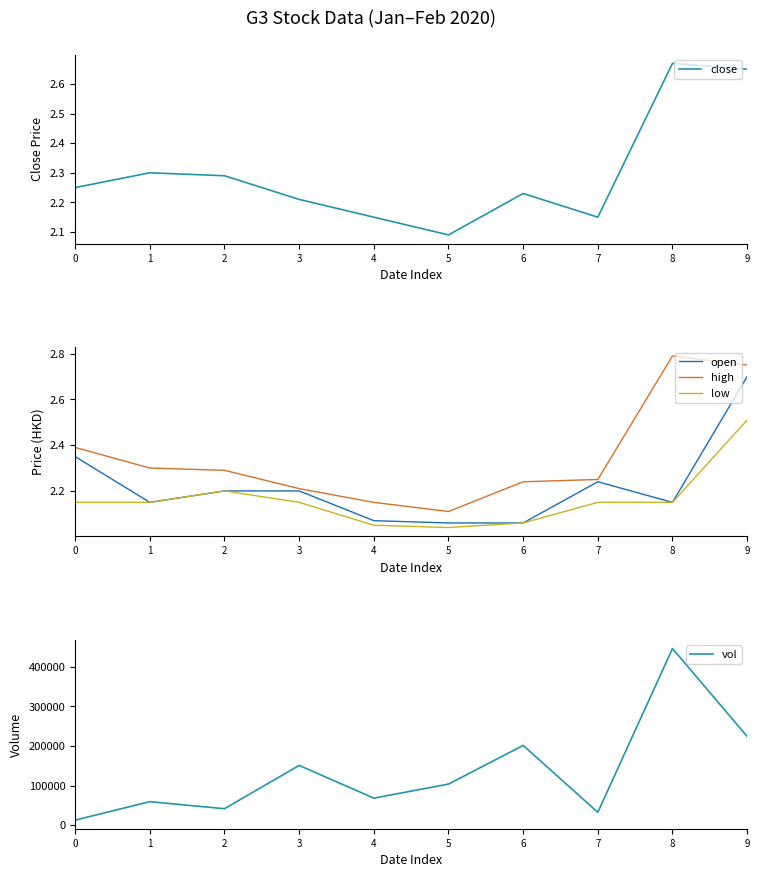

Count the close values in the range 2 to 3.

10